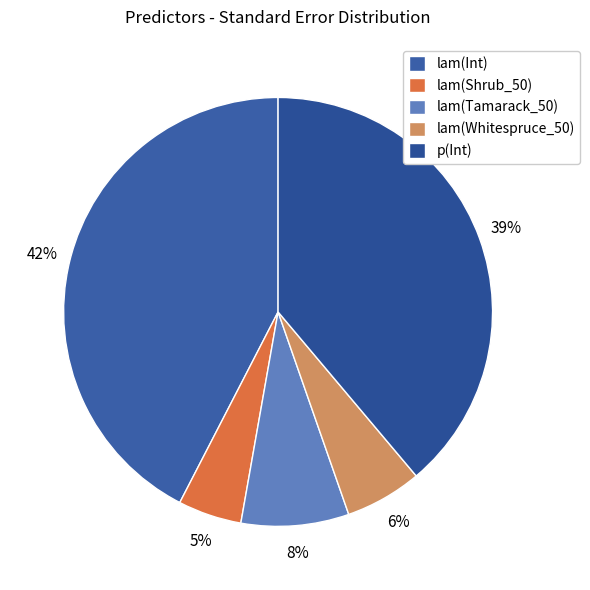

What is the smallest slice in the pie chart?

lam(Shrub_50)